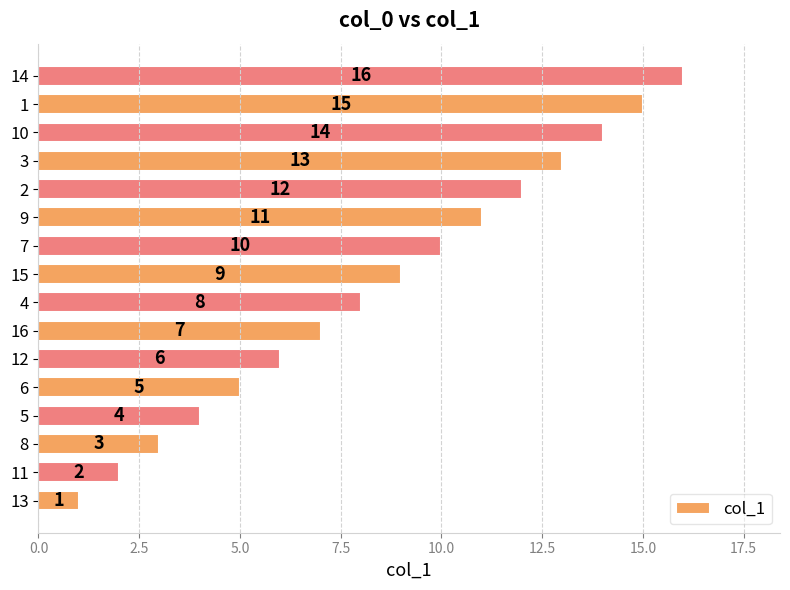

Is it true that the value at 11 is 4?

False